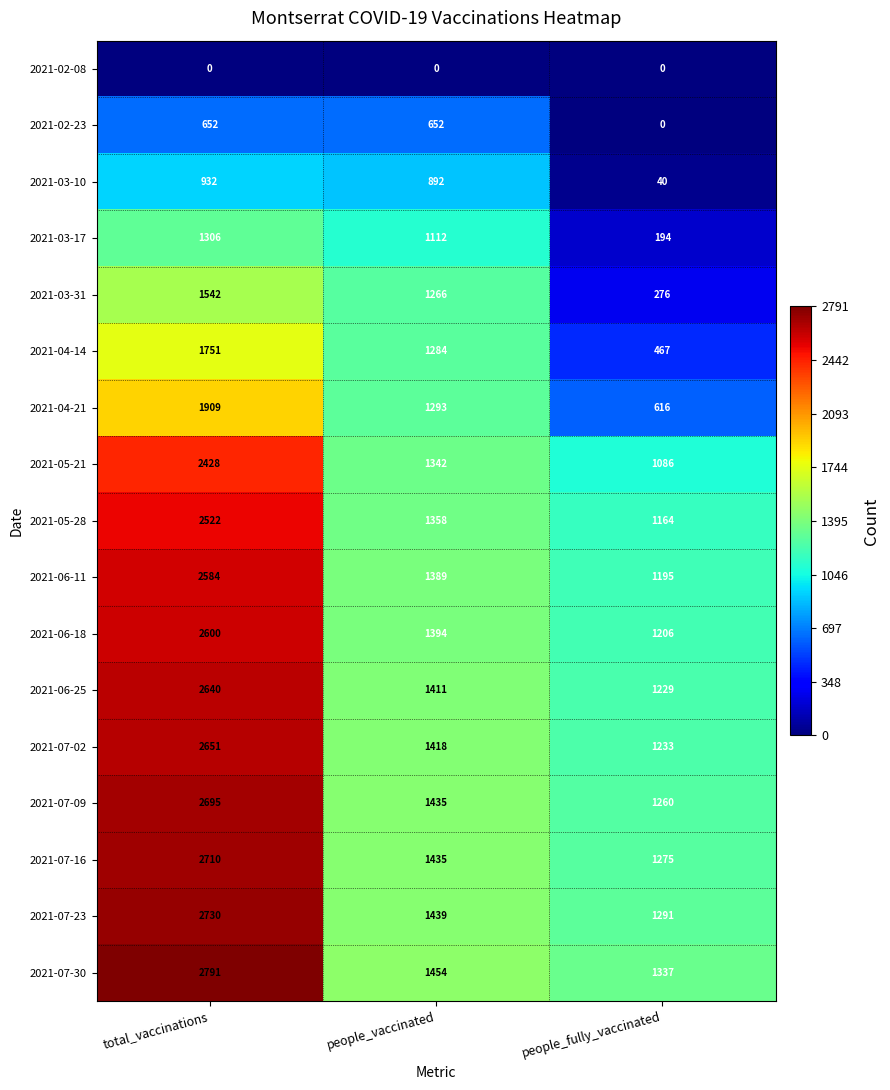

At which label does 2021-07-02 first exceed 1418?

total_vaccinations